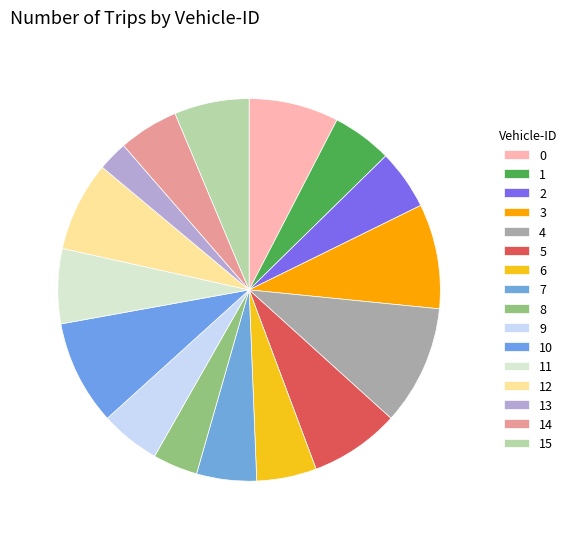

To the nearest percent, what is the combined percentage of 0 and 14?

13%